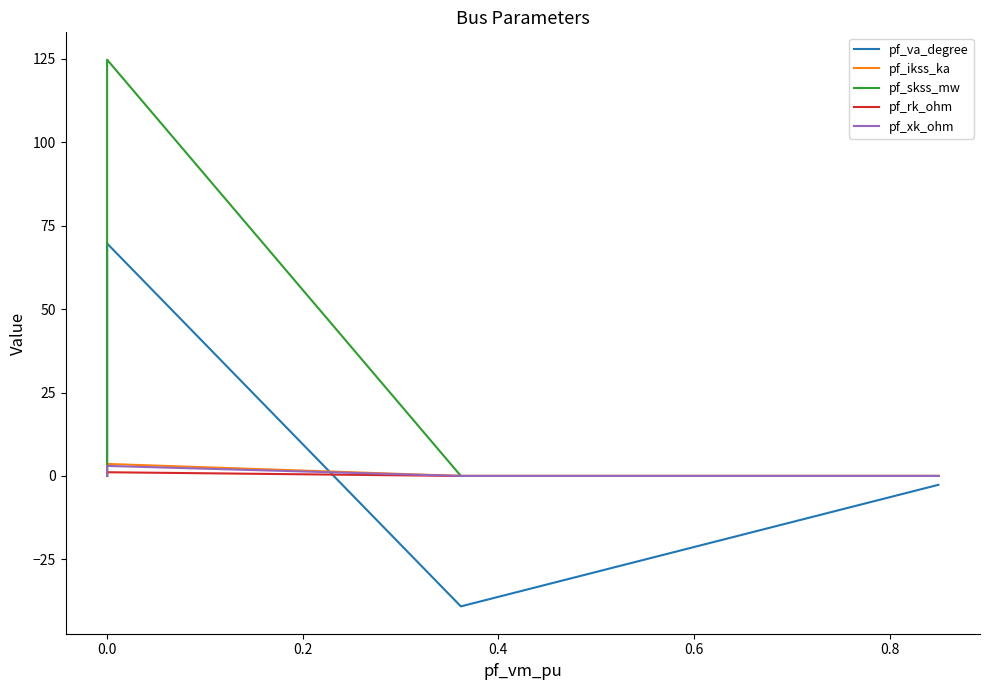

At how many categories does at least one series exceed 67?

1